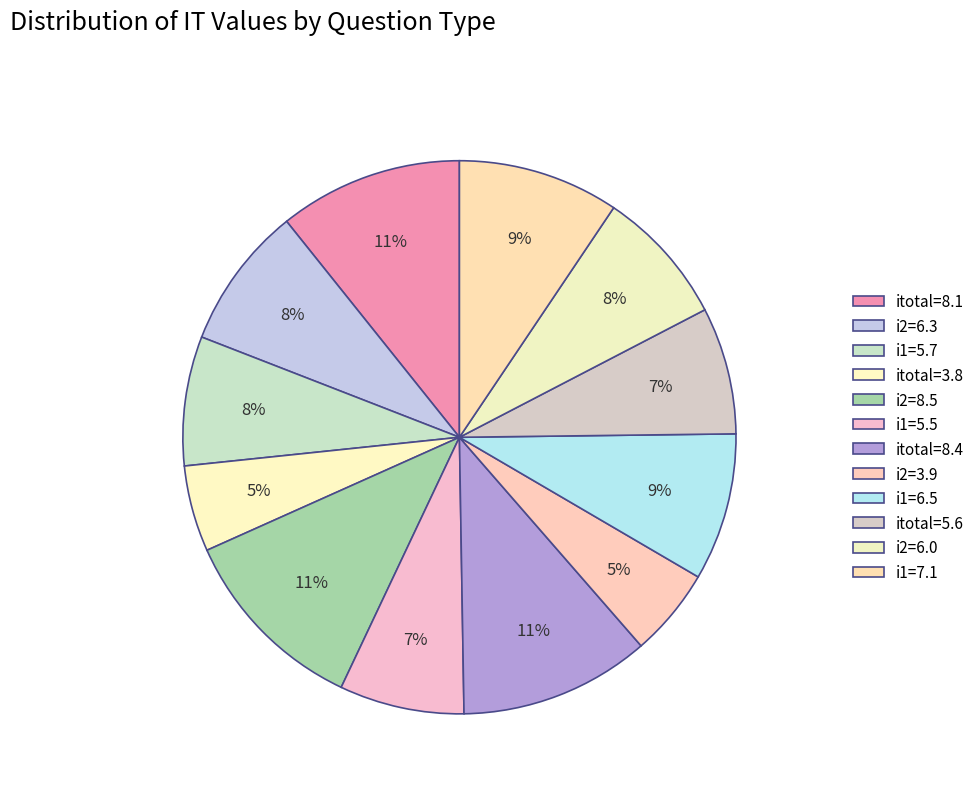

Between itotal=3.8 and i1=7.1, which is larger?

i1=7.1